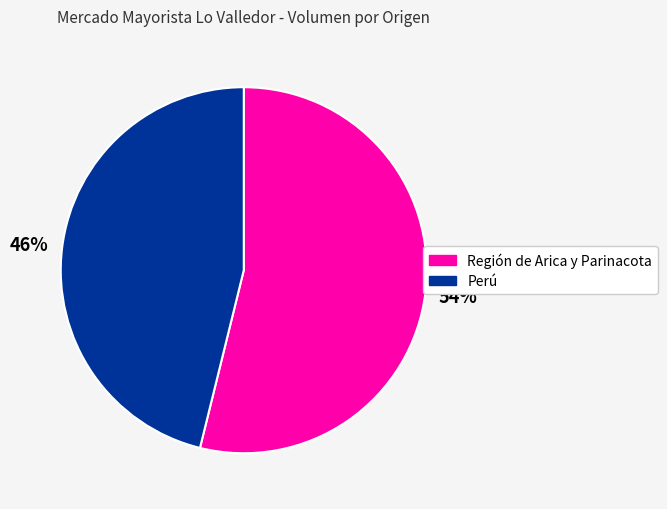

To the nearest percent, what percentage of the pie is Región de Arica y Parinacota?

54%